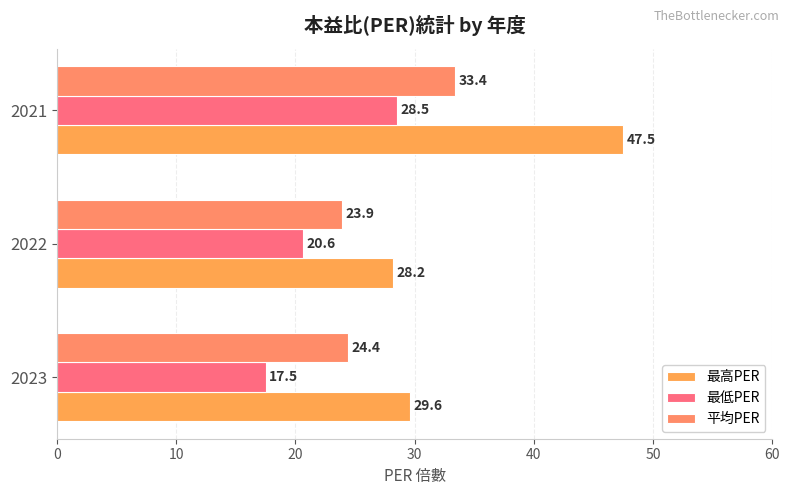

What is the value of the 最低PER bar at the 1st from the left?

17.5